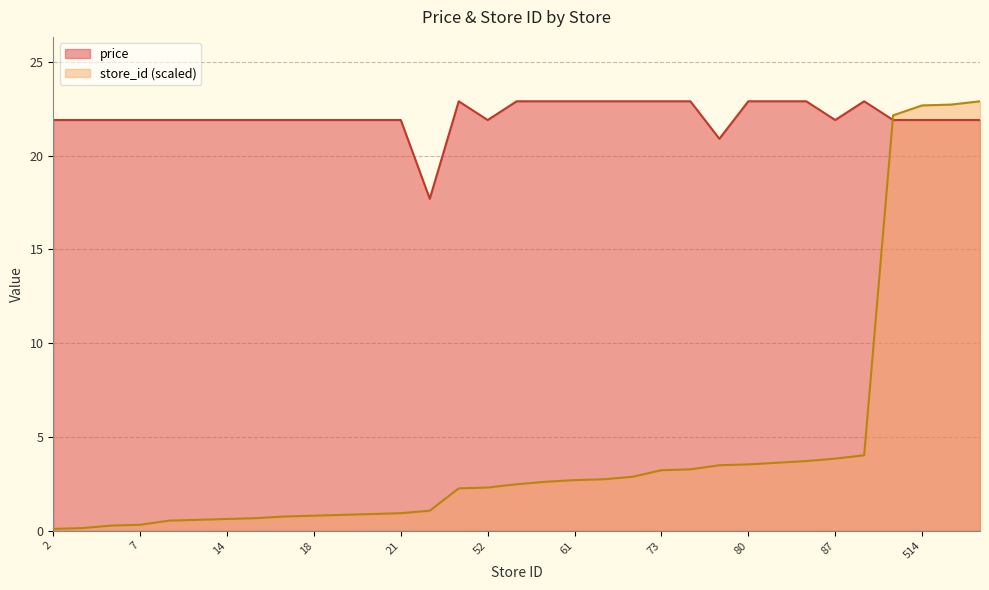

Which label corresponds to the largest value in the chart?

51